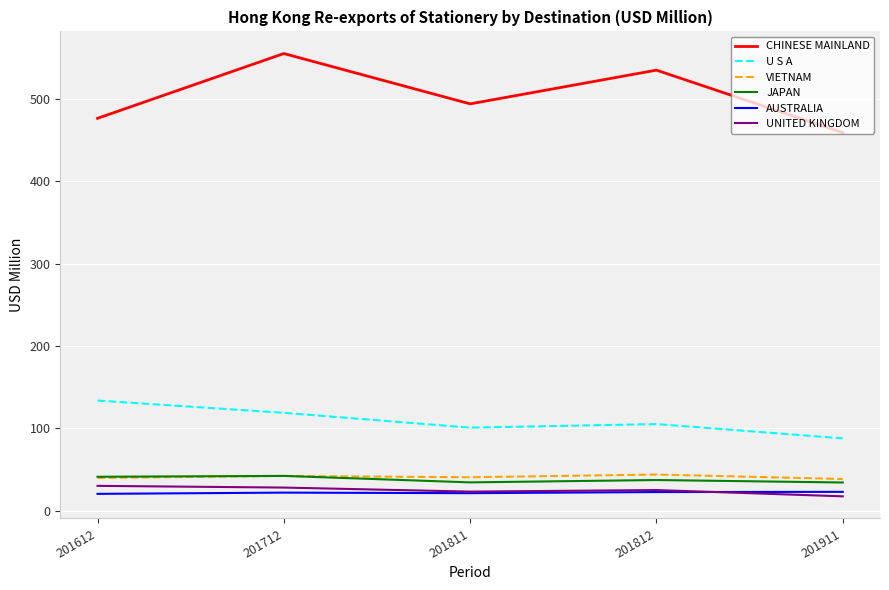

How many interior local valleys does the JAPAN series have?

1